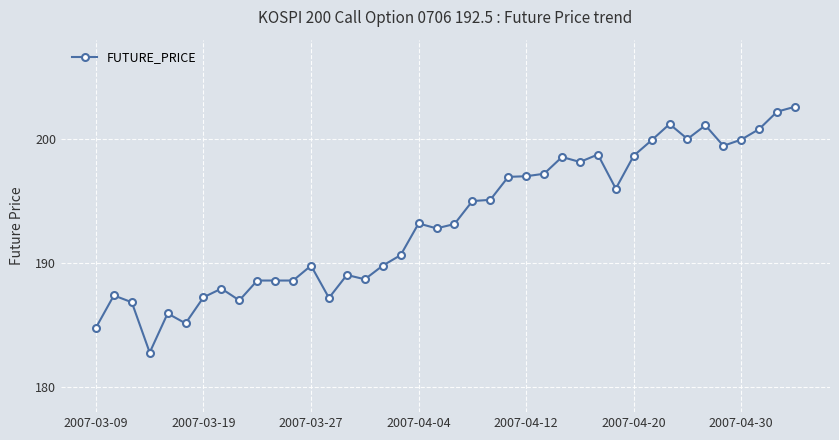

What is the difference between the maximum and second lowest values?

17.8